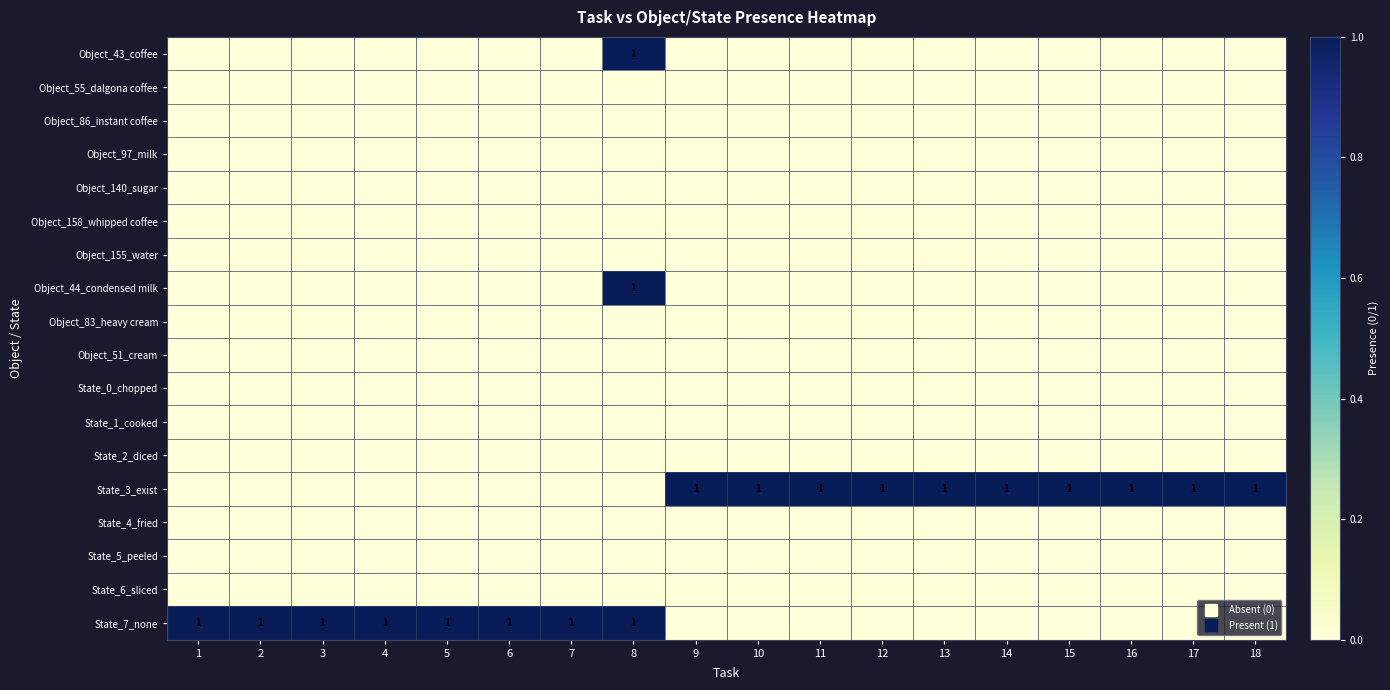

Where is Object_86_instant coffee nearest to the value 0?

1